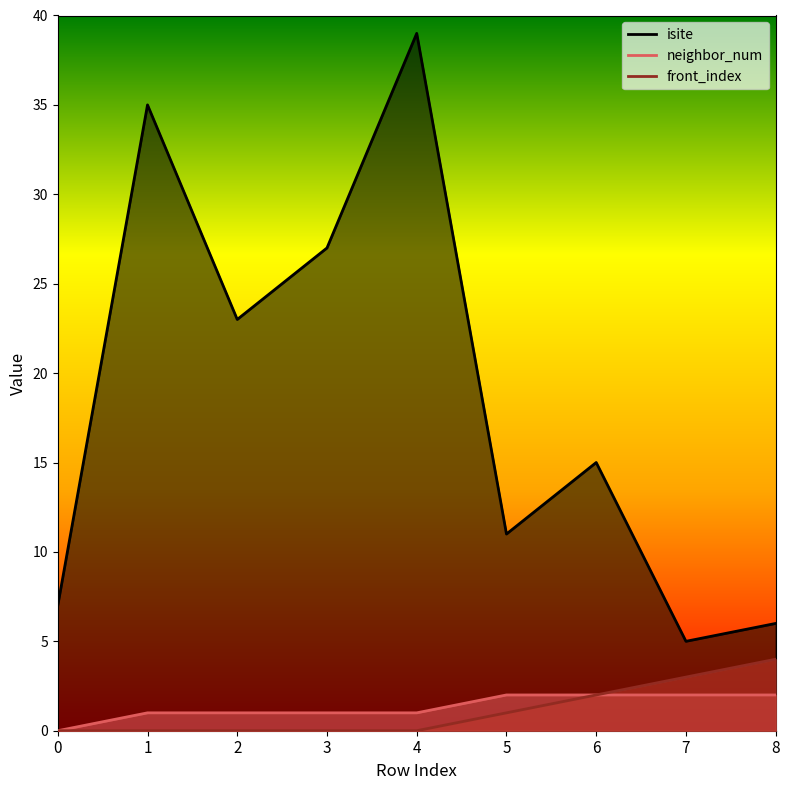

Reading right to left, list all the values displayed in this chart.

isite: 8=6	7=5	6=15	5=11	4=39	3=27	2=23	1=35	0=7
neighbor_num: 8=2	7=2	6=2	5=2	4=1	3=1	2=1	1=1	0=0
front_index: 8=4	7=3	6=2	5=1	4=0	3=0	2=0	1=0	0=0